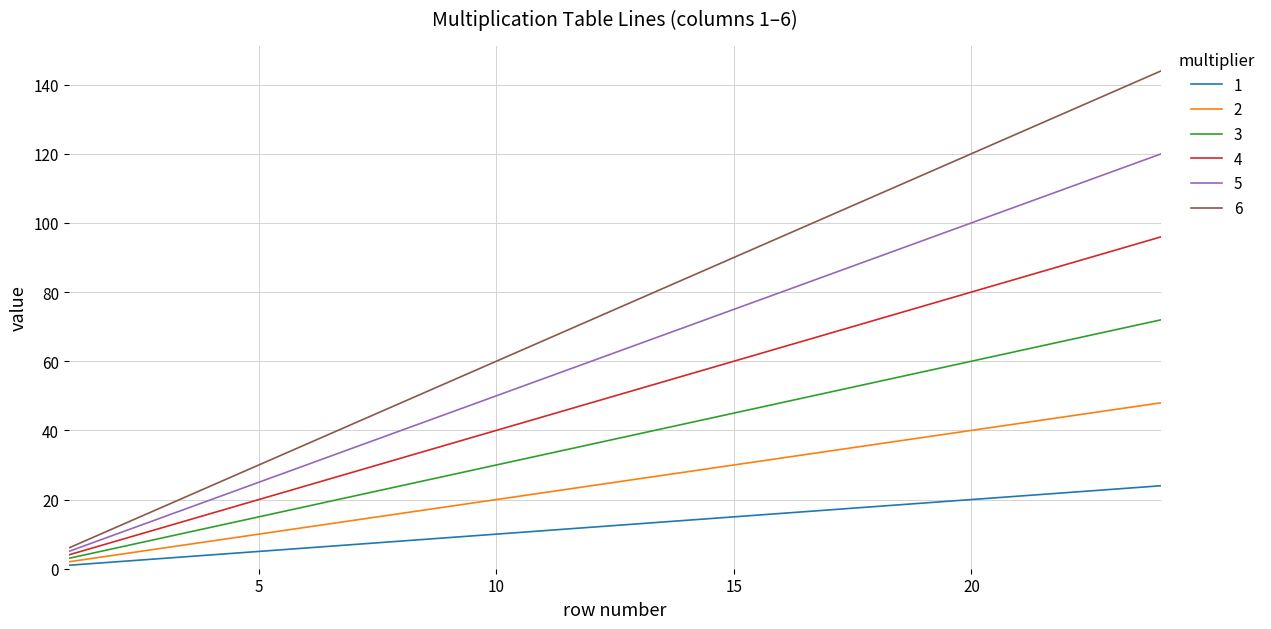

What is the sum of all 4 values?

1200